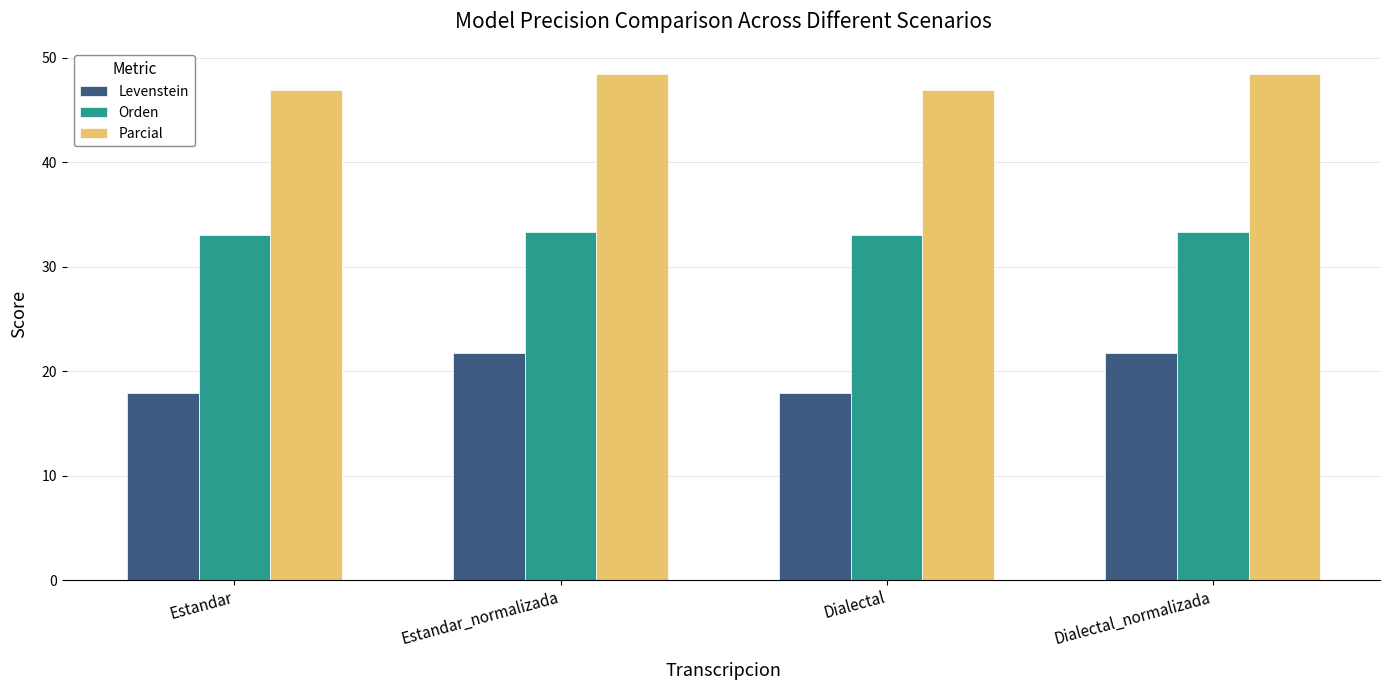

Are the bars grouped side by side (vs. stacked)?

Yes